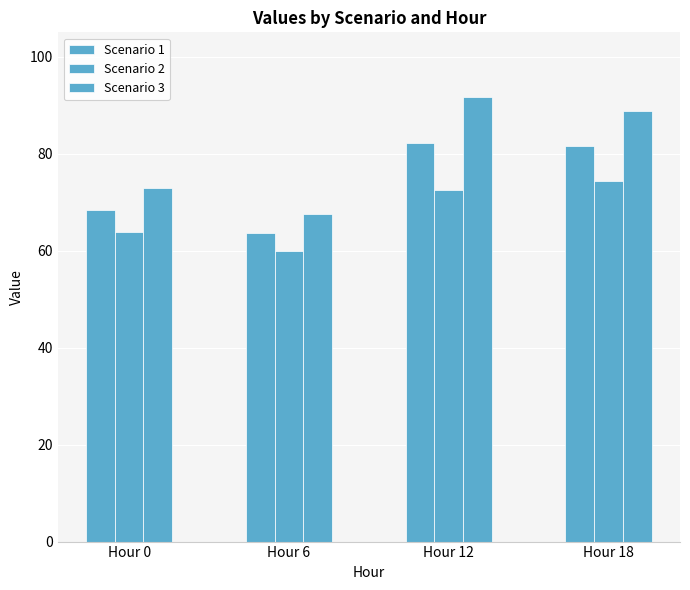

How many data points in Scenario 1 are above 81?

2